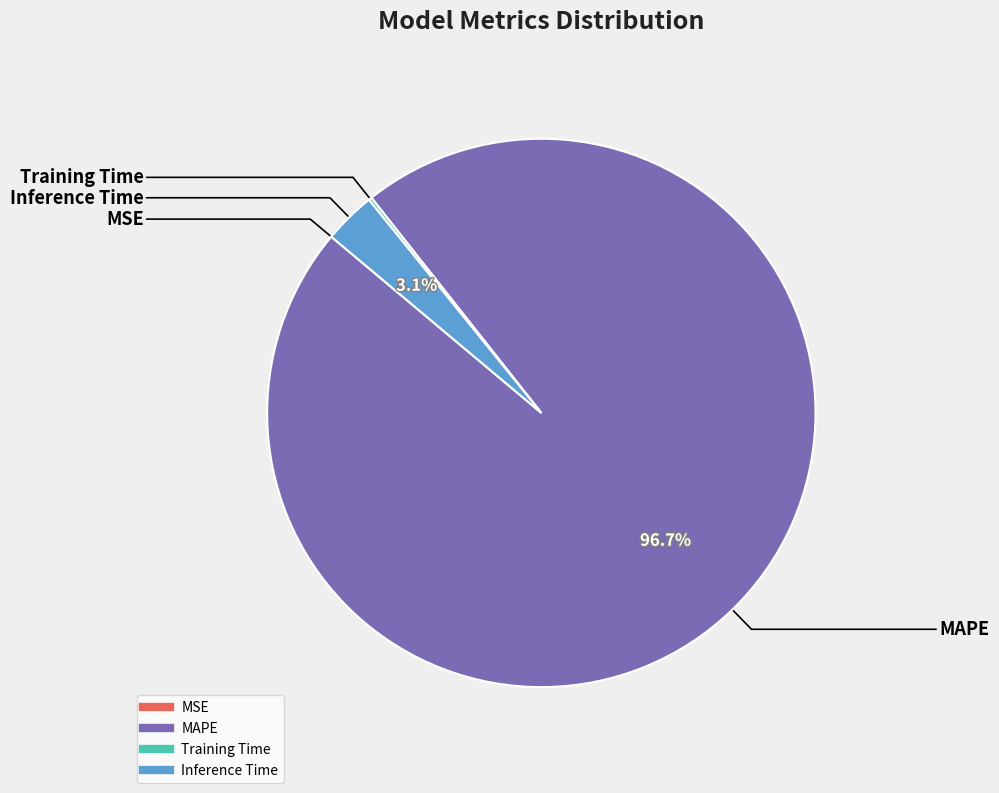

True or false: Inference Time accounts for 3% of the total.

True